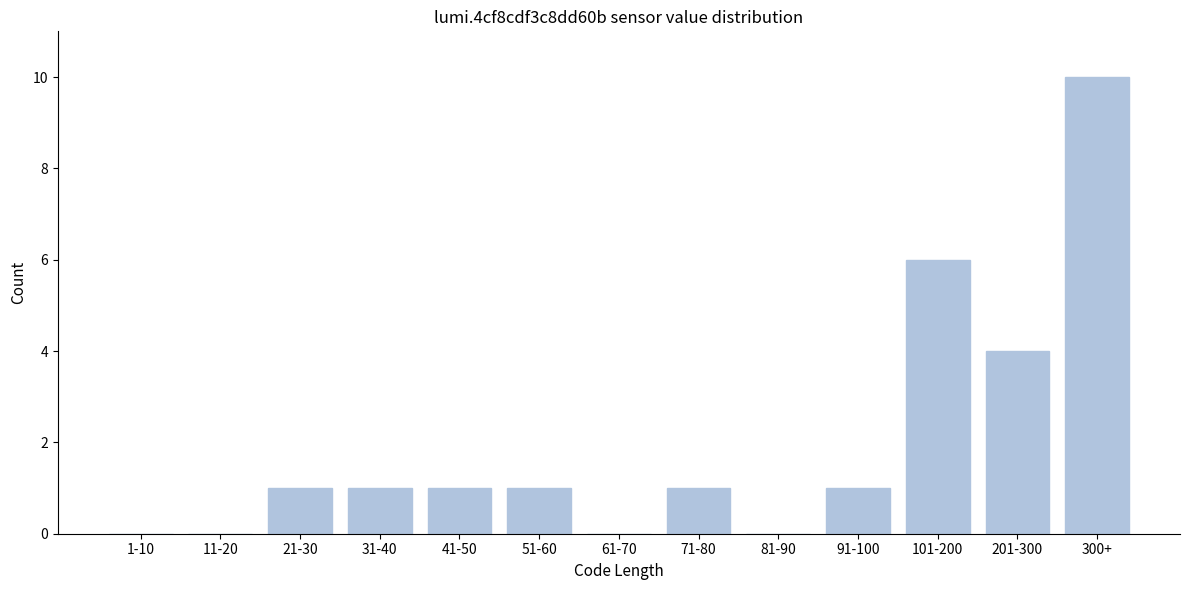

Reading left to right, extract all data points from this chart.

1-10=0	11-20=0	21-30=1	31-40=1	41-50=1	51-60=1	61-70=0	71-80=1	81-90=0	91-100=1	101-200=6	201-300=4	300+=10